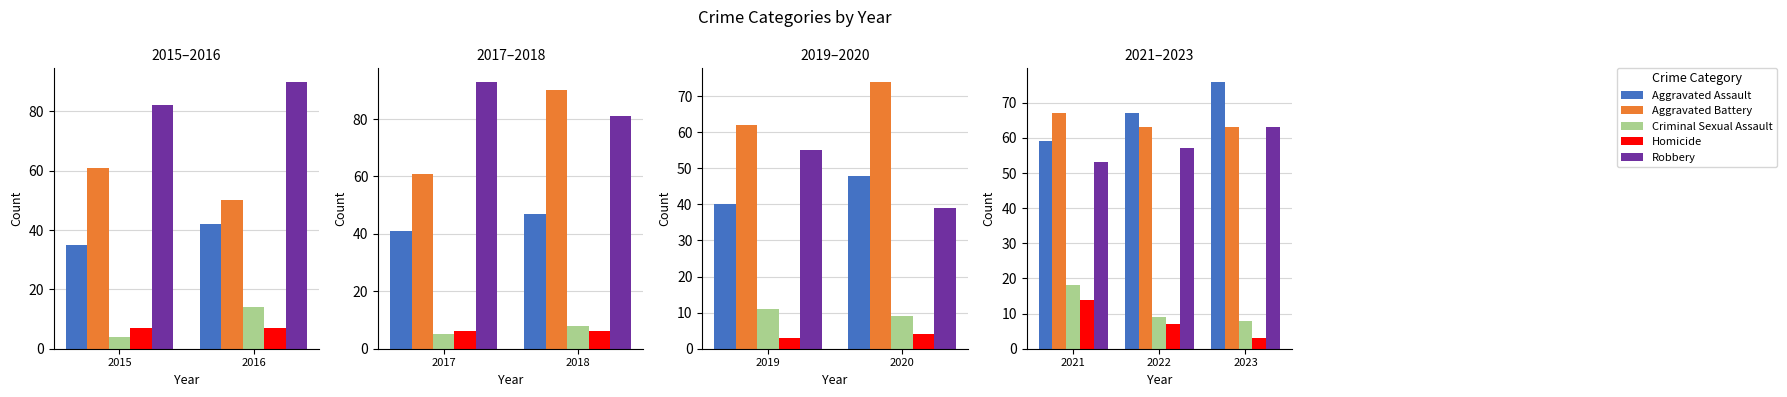

Between 2021 and 2023, which series saw the biggest shift?

Aggravated Assault